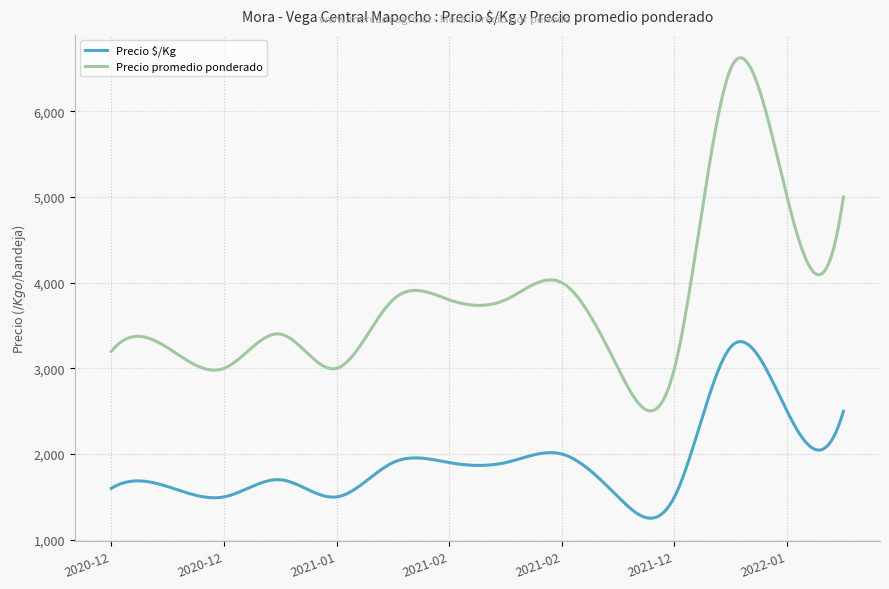

In Precio promedio ponderado, how many points are lower than both neighbors (excluding endpoints)?

5